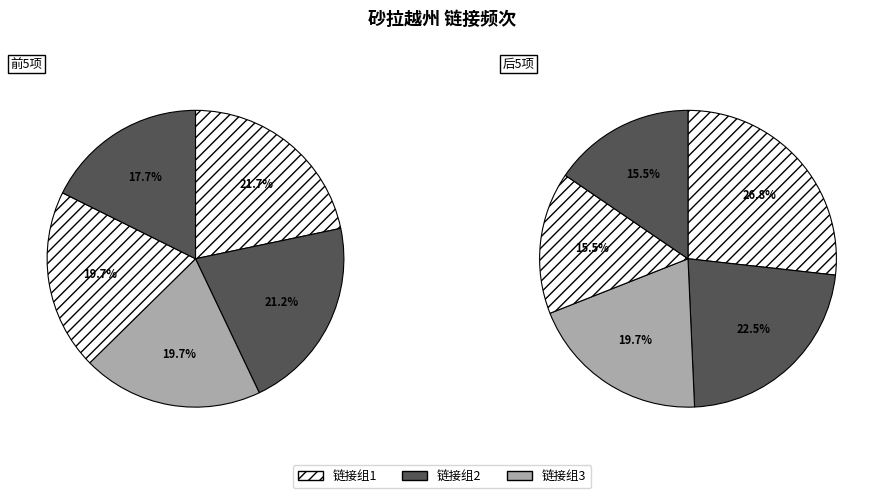

How many segments does this pie chart have?

10